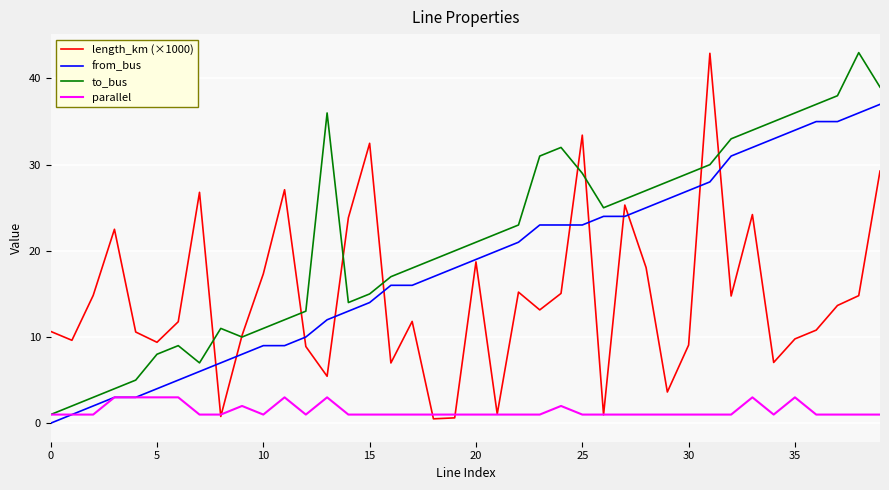

Which series has the largest total across all categories?

to_bus